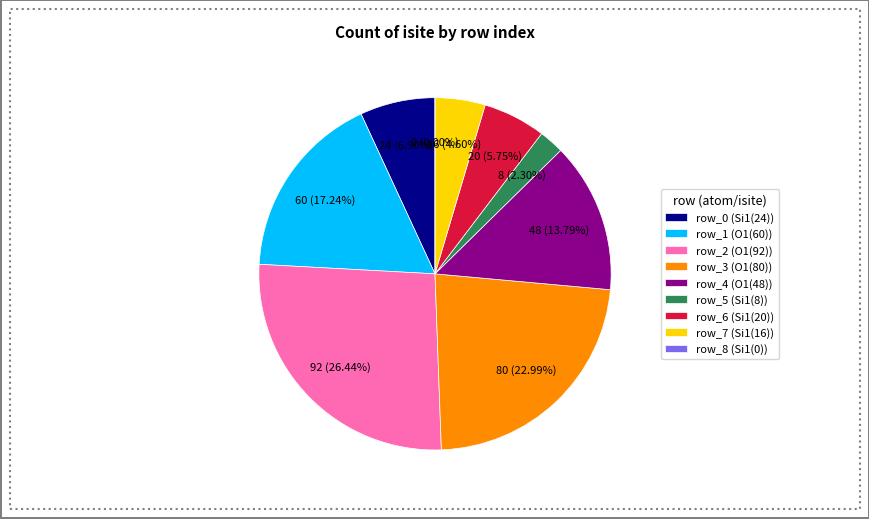

The 2 slice represents 26% of the pie. True or false?

True